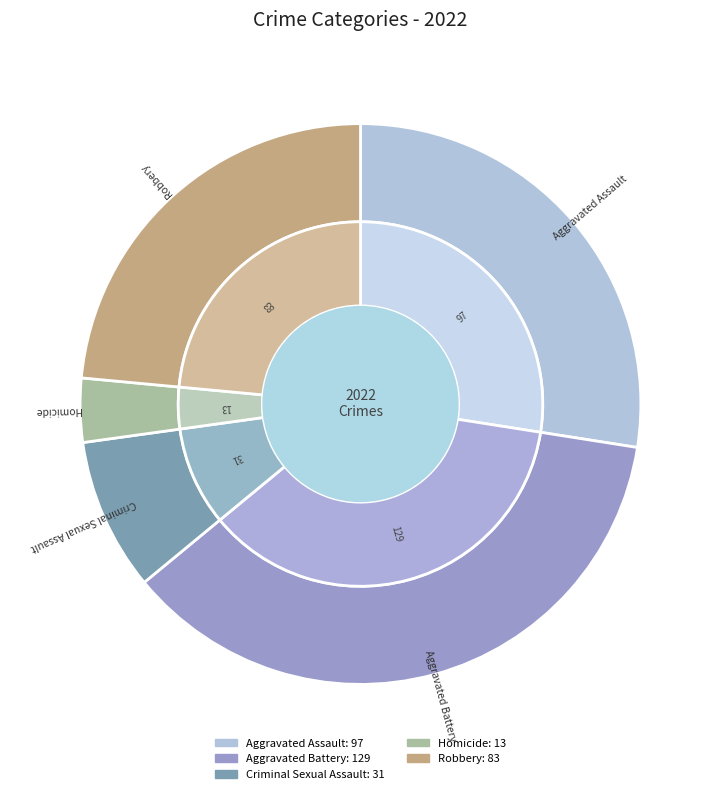

What percentage is the Aggravated Assault slice, to the nearest percent?

27%